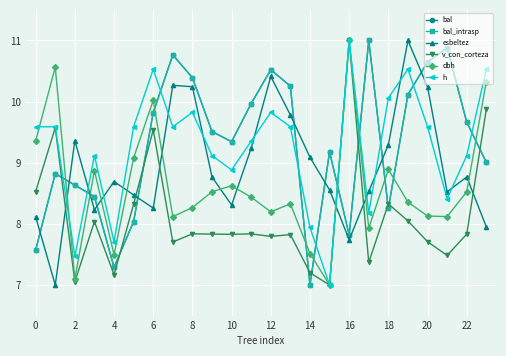

Is this an area chart (filled region under the line)?

No